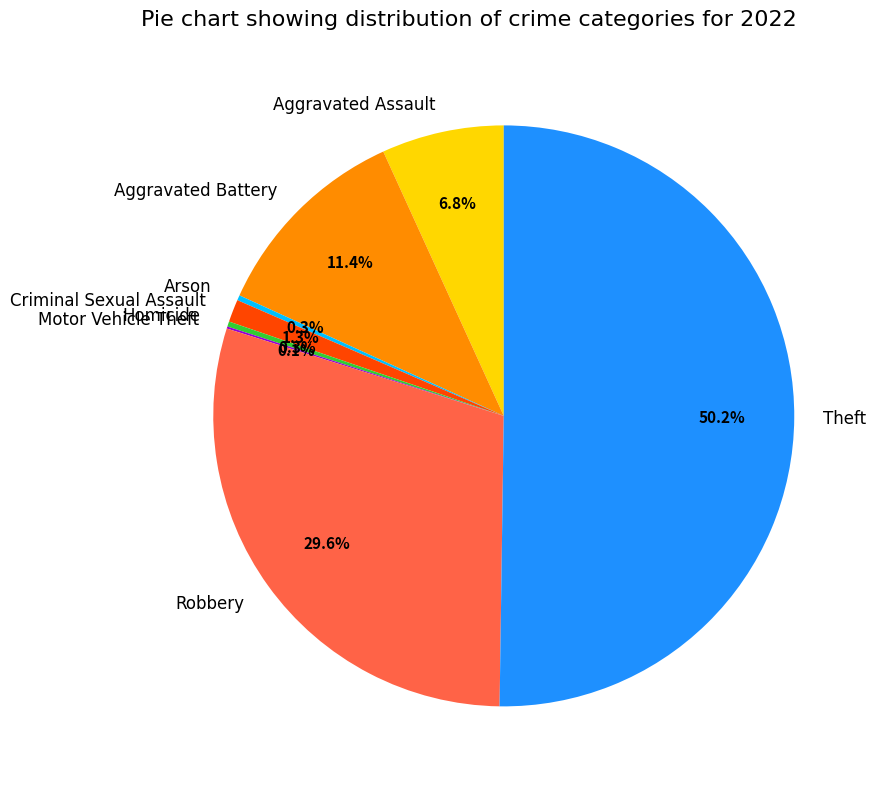

Which has a higher value, Aggravated Battery or Homicide?

Aggravated Battery